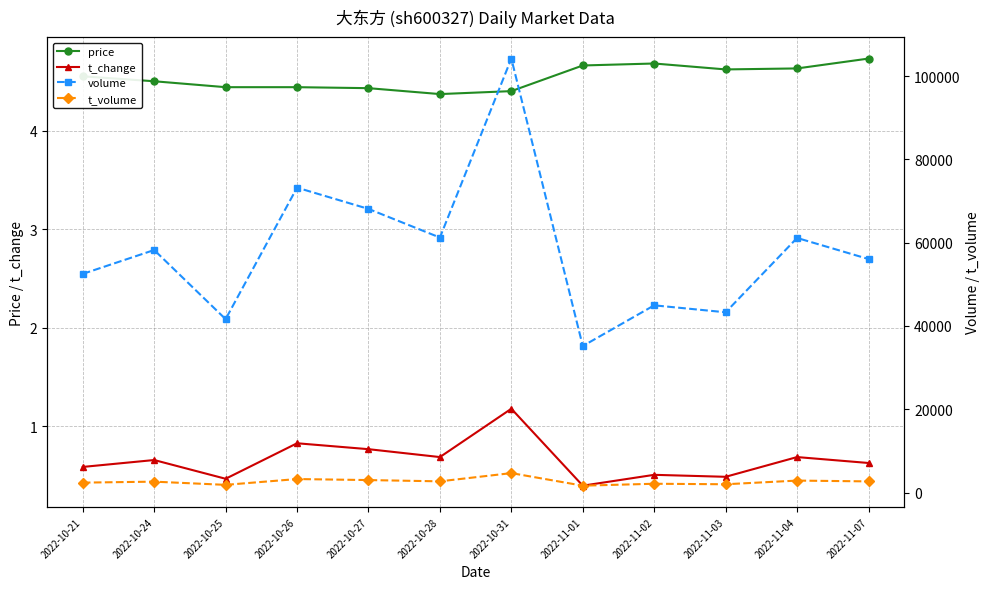

At which category does volume reach its first local peak?

2022-10-24